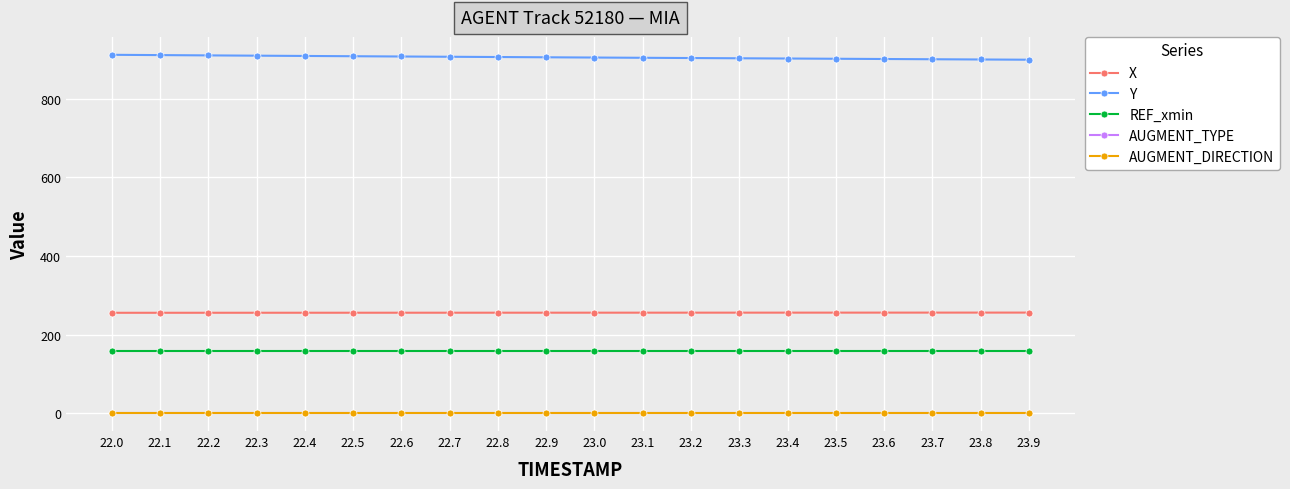

Is it true that AUGMENT_TYPE equals 0.0 at 22.5?

True